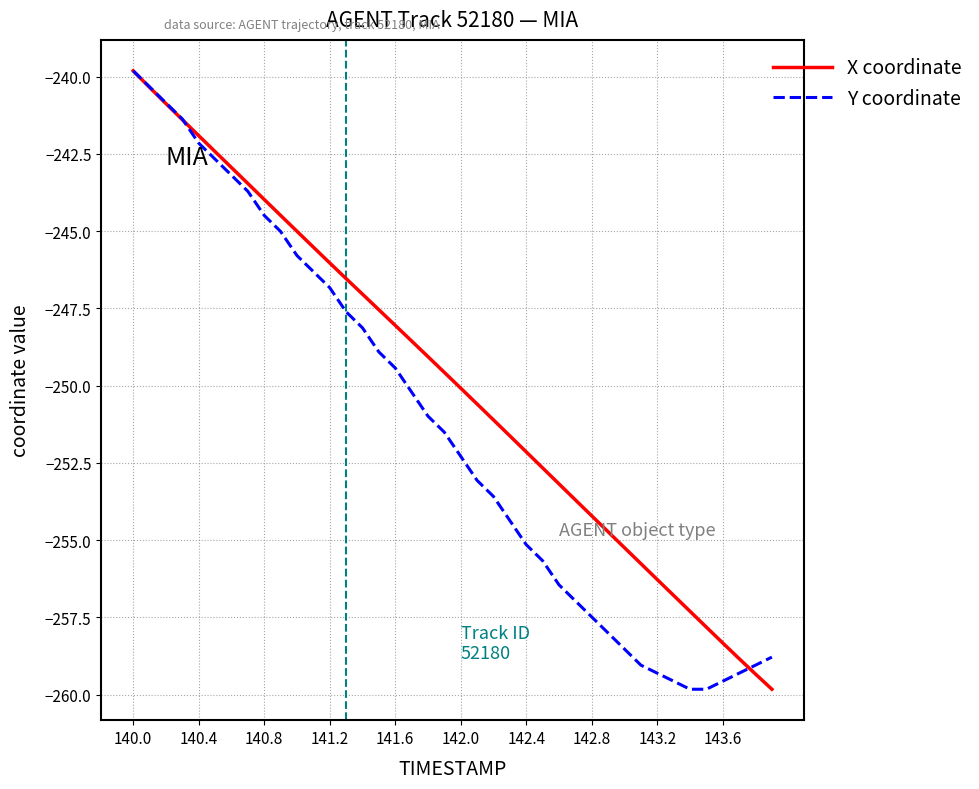

What is the lowest value of the Y coordinate series?

-259.8